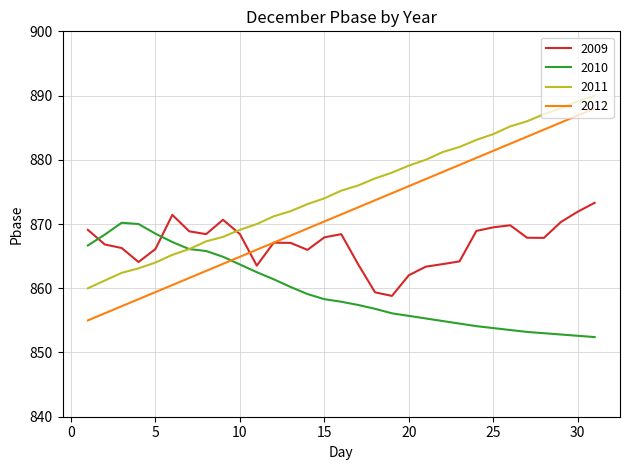

Which series has the largest range (max minus min)?

2012